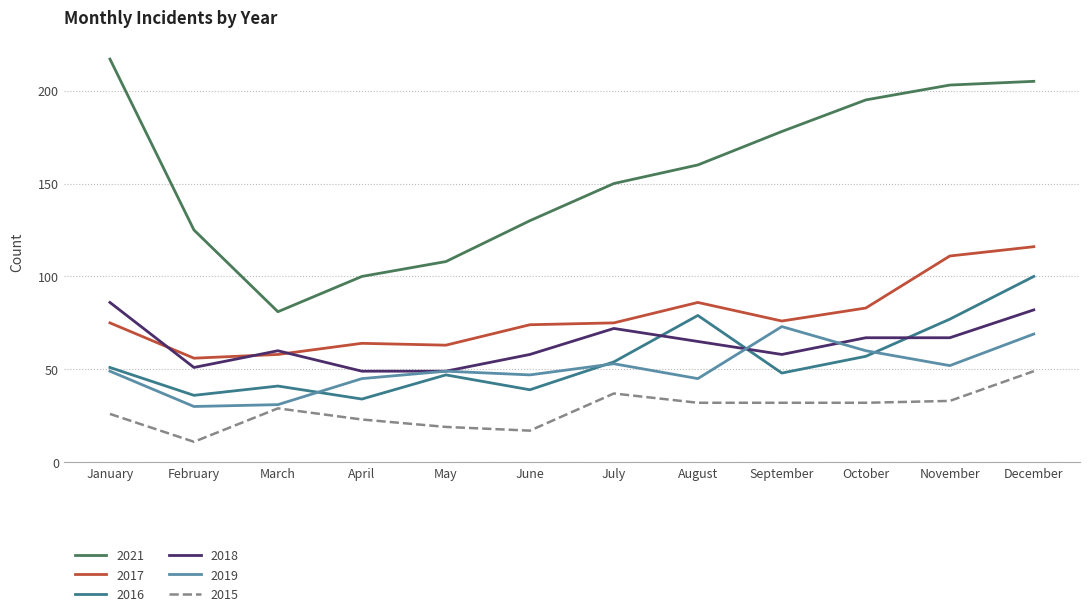

Rank the series at January from lowest to highest value.

2015, 2019, 2016, 2017, 2018, 2021